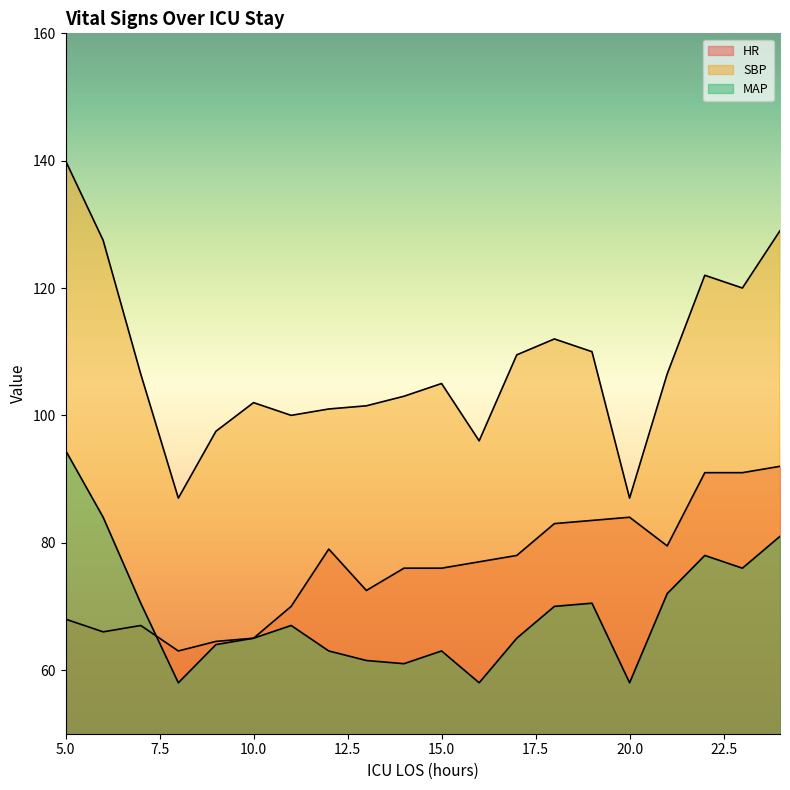

Which category has the lowest value in the MAP series?

8